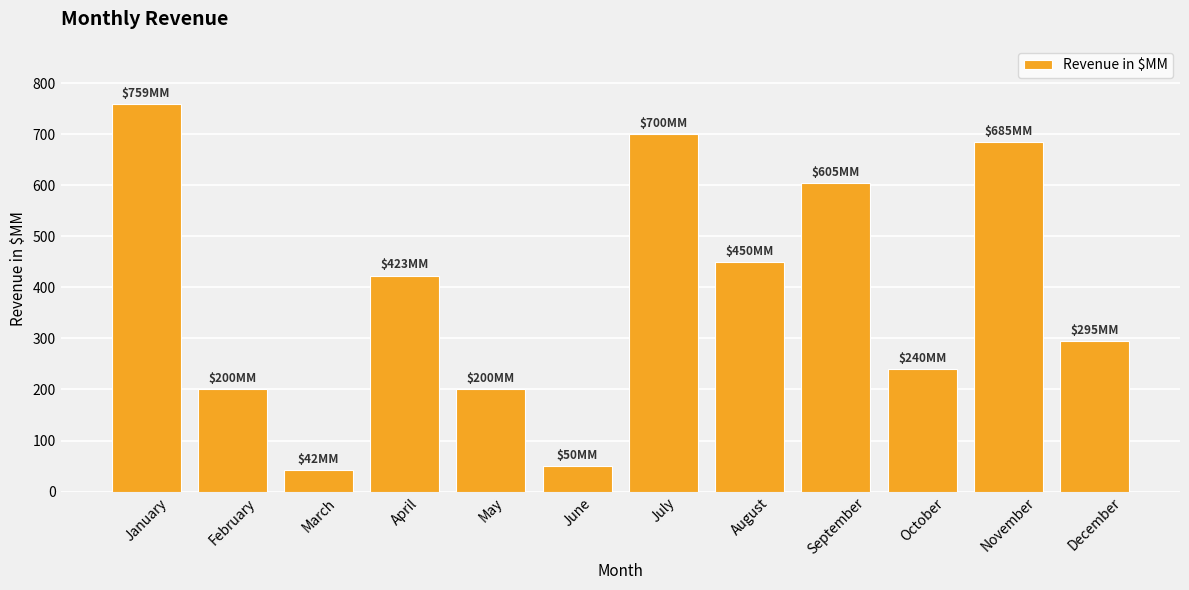

Reading left to right, what are all the values shown in this chart?

759	200	42	423	200	50	700	450	605	240	685	295